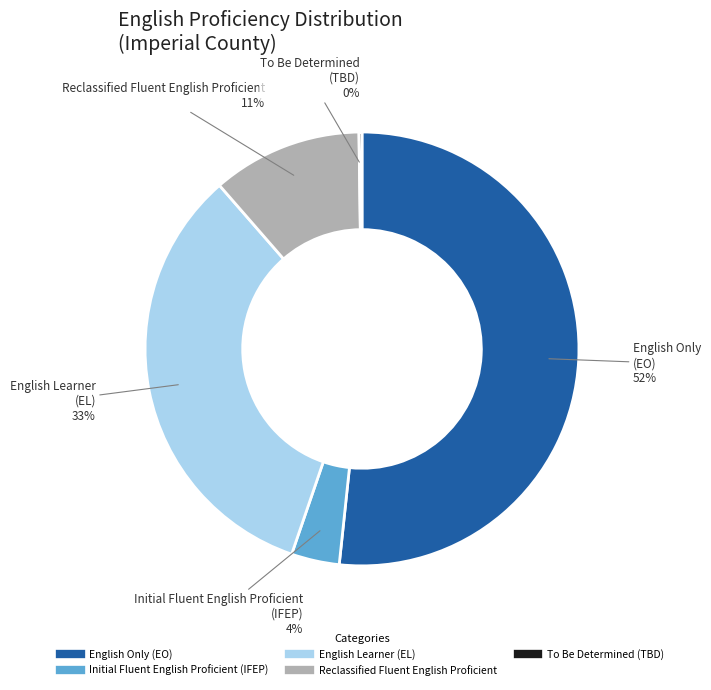

To the nearest percent, what is the average slice percentage?

20%